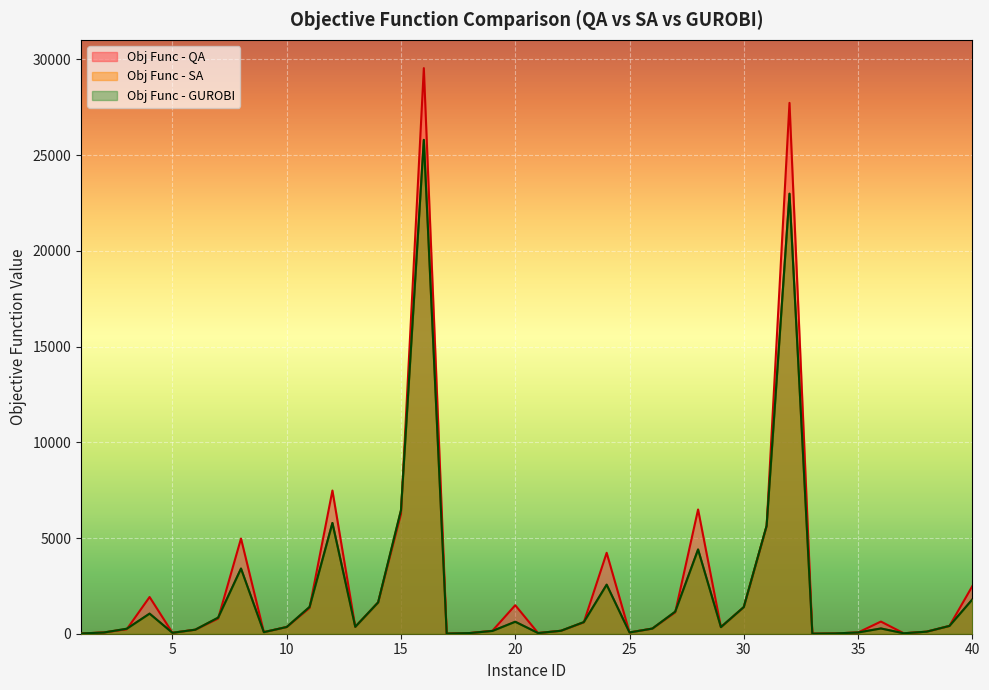

Between 13 and 34, which series saw the biggest shift?

Obj Func - GUROBI